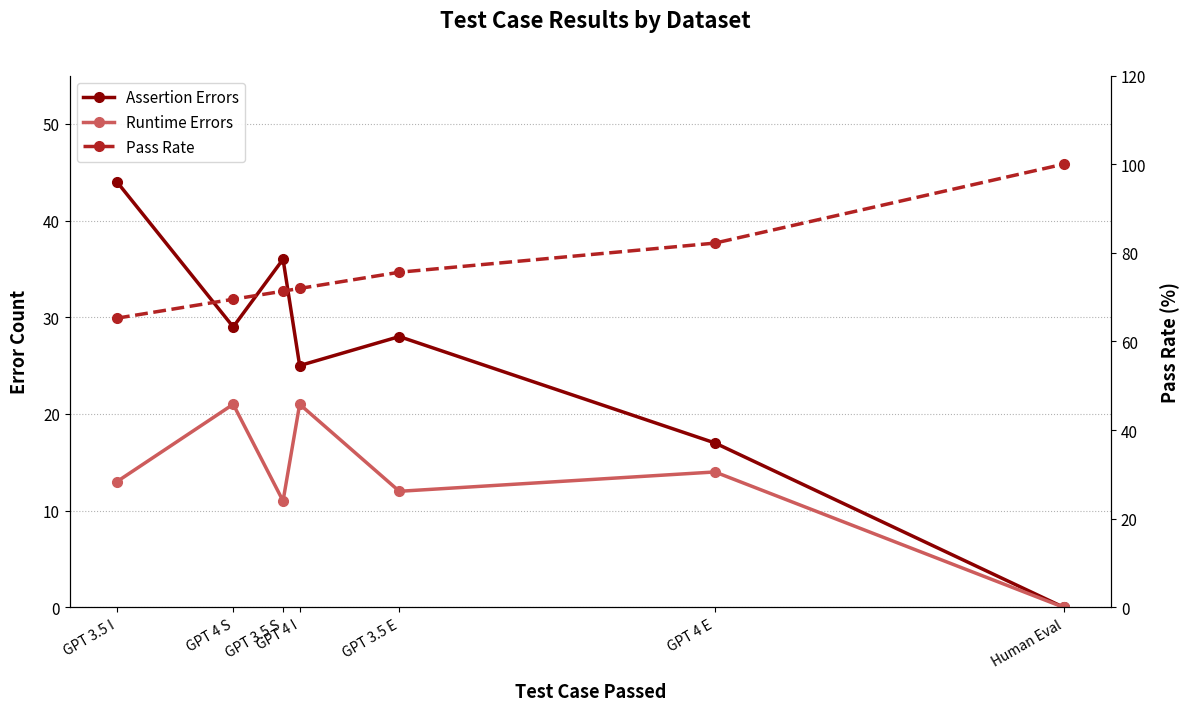

What is the difference between the second highest and minimum values in the Assertion Errors series?

36.0